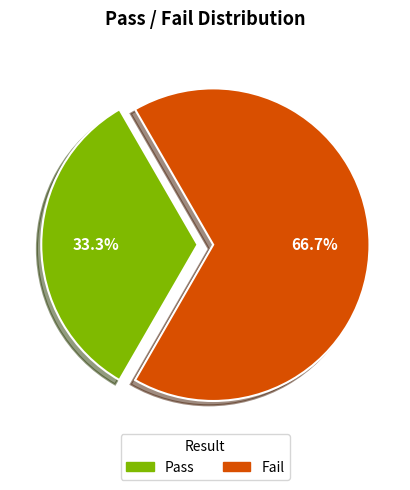

Does Pass account for over 50% of the chart?

No